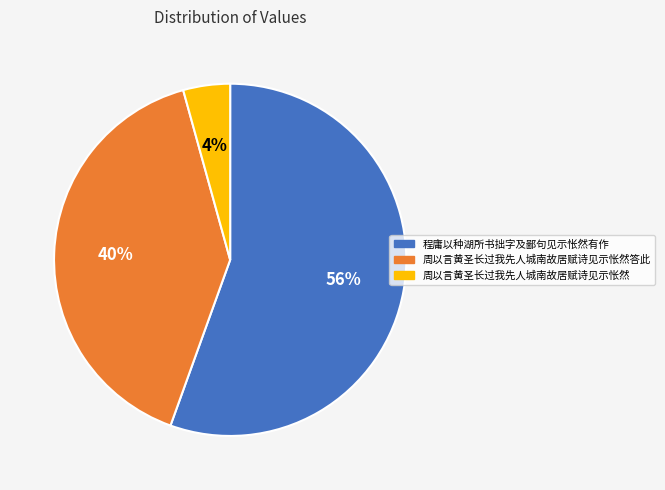

True or false: 程庸以种湖所书拙字及鄙句见示怅然有作 accounts for 56% of the total.

True